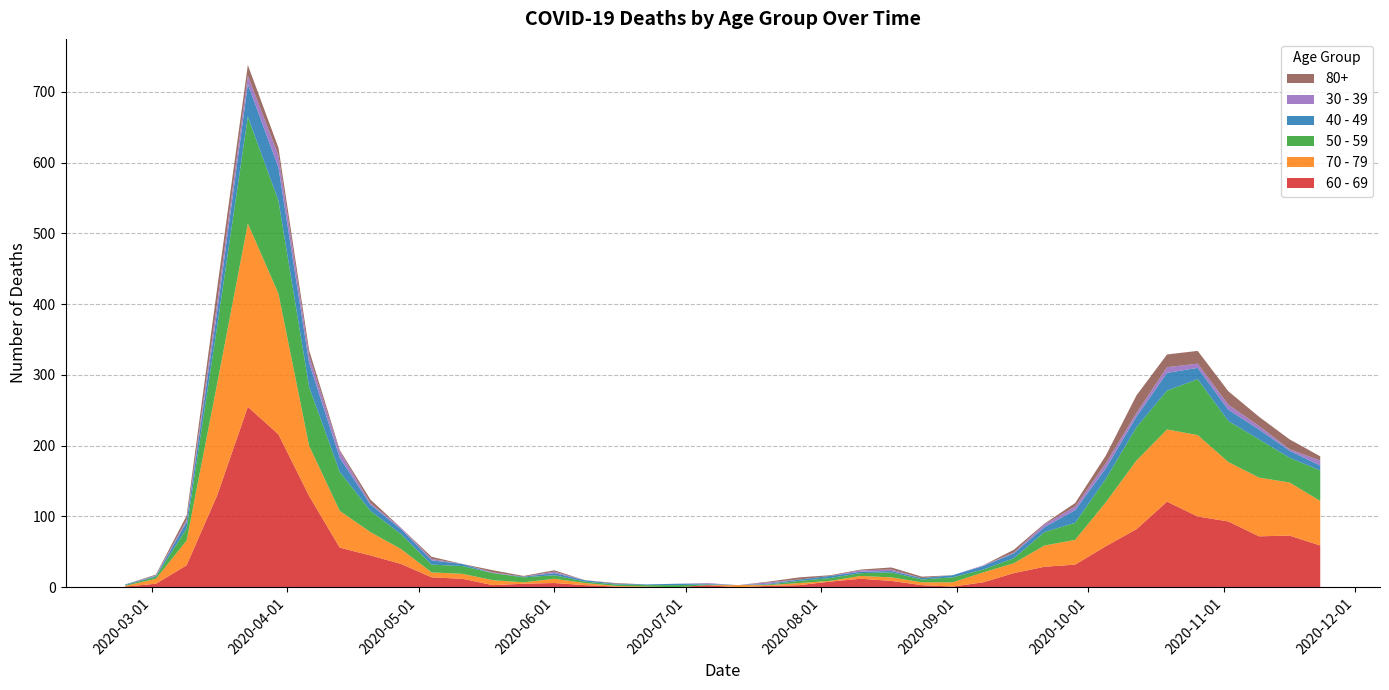

Reading left to right, extract all data points from this chart.

60 - 69: 1	5	31	130	255	216	129	56	45	33	14	12	3	5	6	3	1	0	0	3	0	2	3	8	12	9	3	1	7	20	29	32	58	82	121	100	93	72	73	59
70 - 79: 1	7	35	158	259	199	71	52	33	21	7	7	7	2	6	3	1	1	0	0	3	1	3	1	4	5	4	6	14	14	30	35	62	97	102	115	84	83	75	63
50 - 59: 1	3	17	81	151	131	83	55	30	21	11	11	10	7	5	2	2	2	3	1	0	1	3	4	4	7	4	7	4	7	19	24	33	47	55	79	58	54	35	43
40 - 49: 1	1	9	21	46	47	34	20	9	7	6	3	0	1	3	2	1	1	2	1	0	1	2	3	2	2	2	3	5	7	7	18	15	15	25	16	16	14	10	7
30 - 39: 0	1	3	12	12	17	10	9	2	2	2	0	1	0	2	0	0	0	0	1	0	2	0	0	2	2	0	0	1	1	4	5	7	5	8	6	7	5	2	7
80+: 0	1	6	21	15	11	8	2	5	0	3	0	3	1	2	0	1	0	0	0	0	1	3	1	1	3	2	0	0	4	1	5	11	25	18	18	19	13	14	6